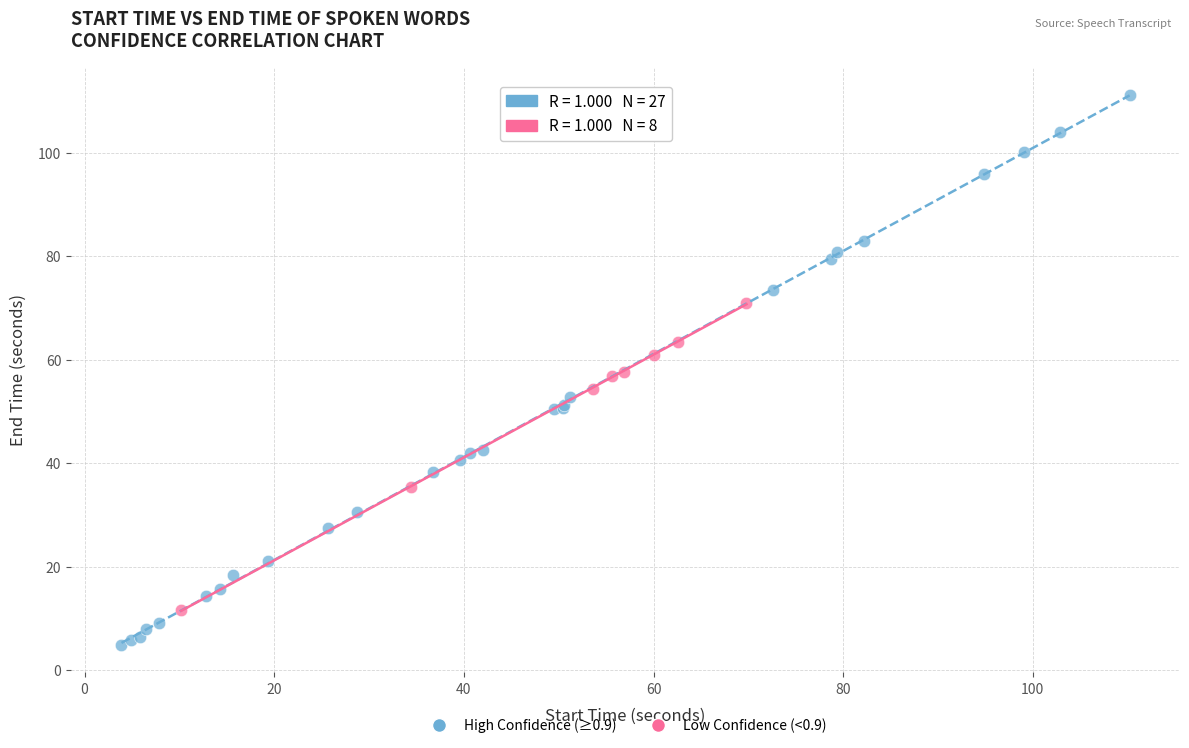

Which series contains the highest Y value?

High Confidence (≥0.9)